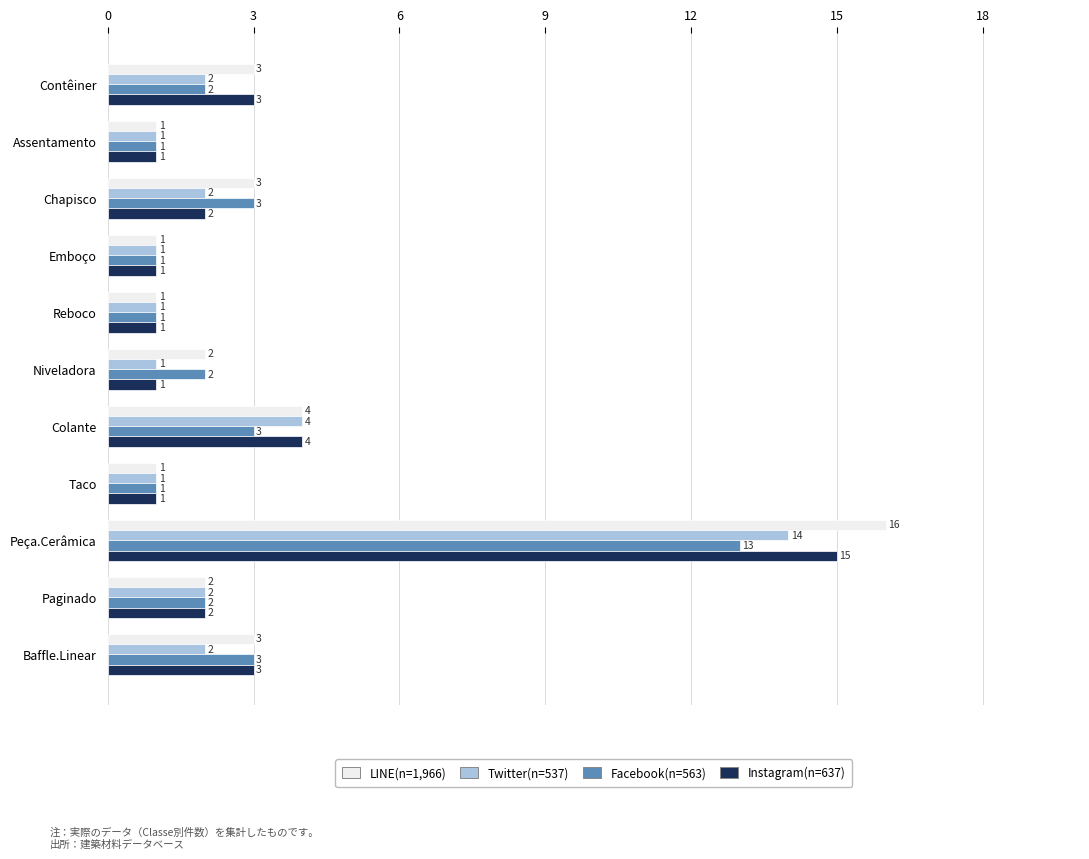

Which category has the highest value across all series?

Peça.Cerâmica